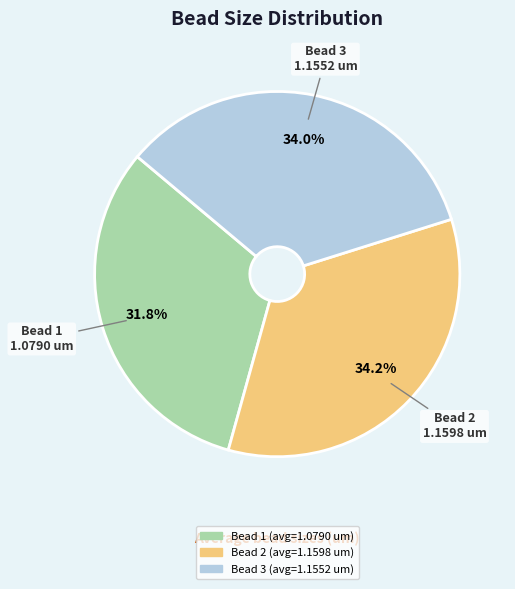

Is there any slice that represents more than half of the pie?

No